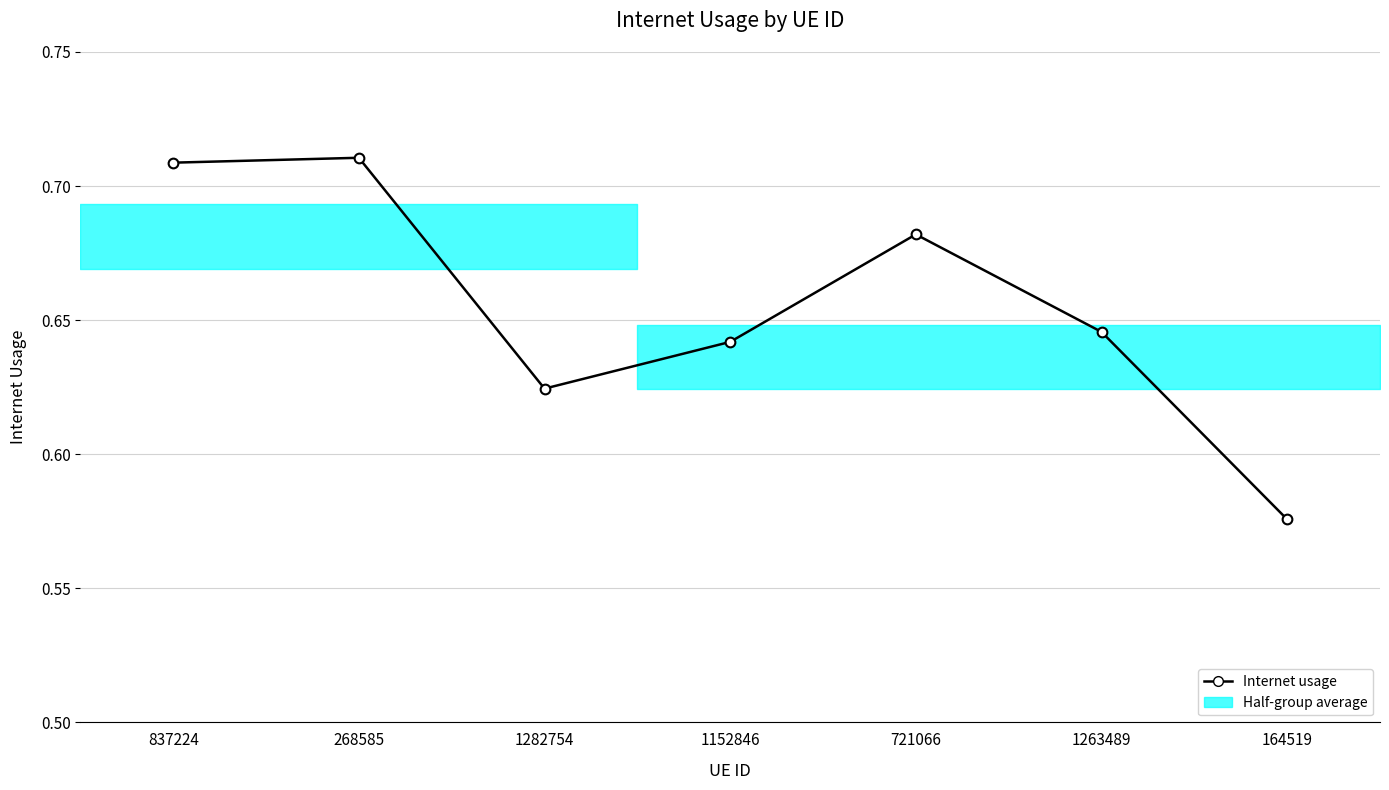

At which category does the data reach its first local valley?

1282754